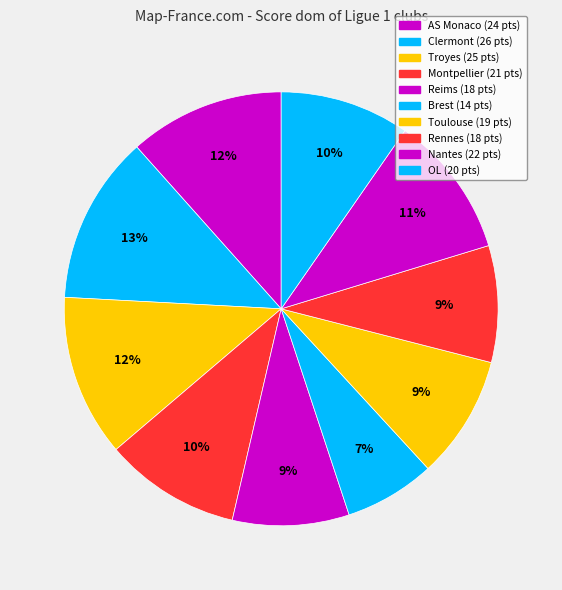

How many slices are in this pie chart?

10